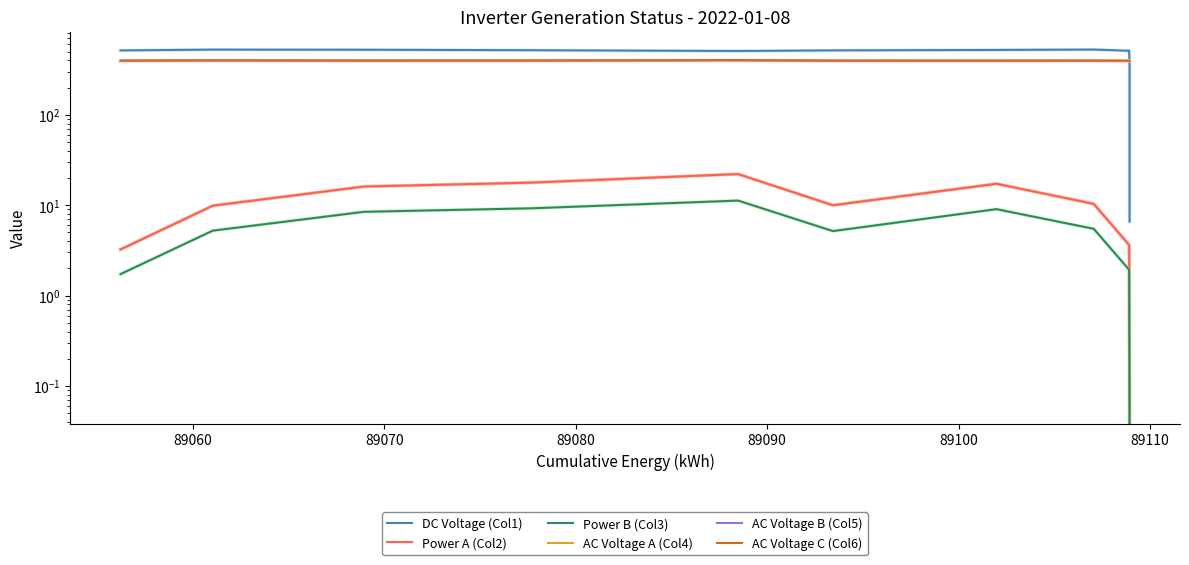

What is the minimum value for DC Voltage (Col1)?

6.6